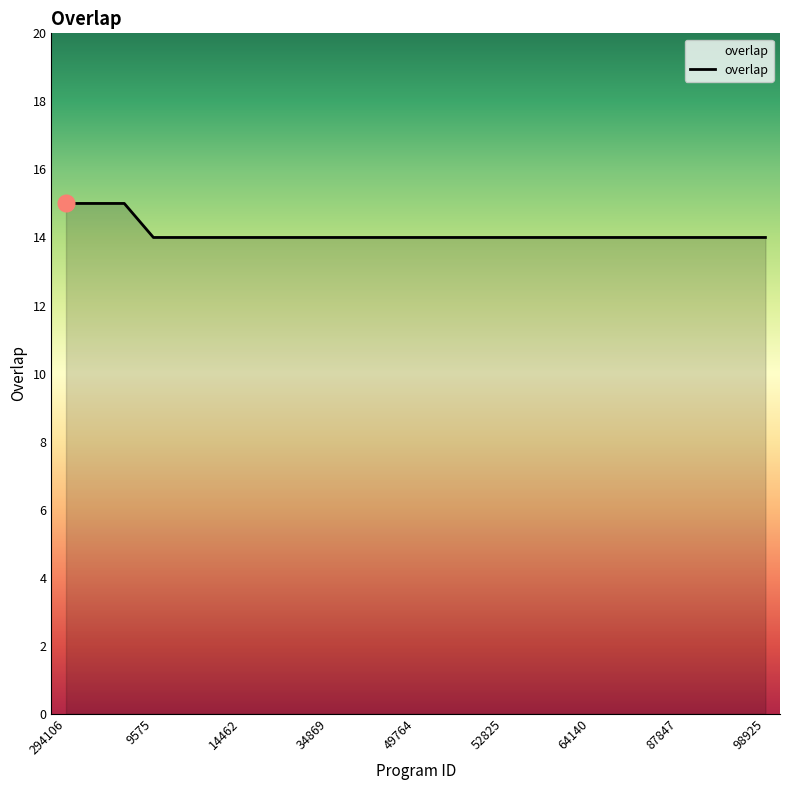

What is the minimum value shown in the chart?

14